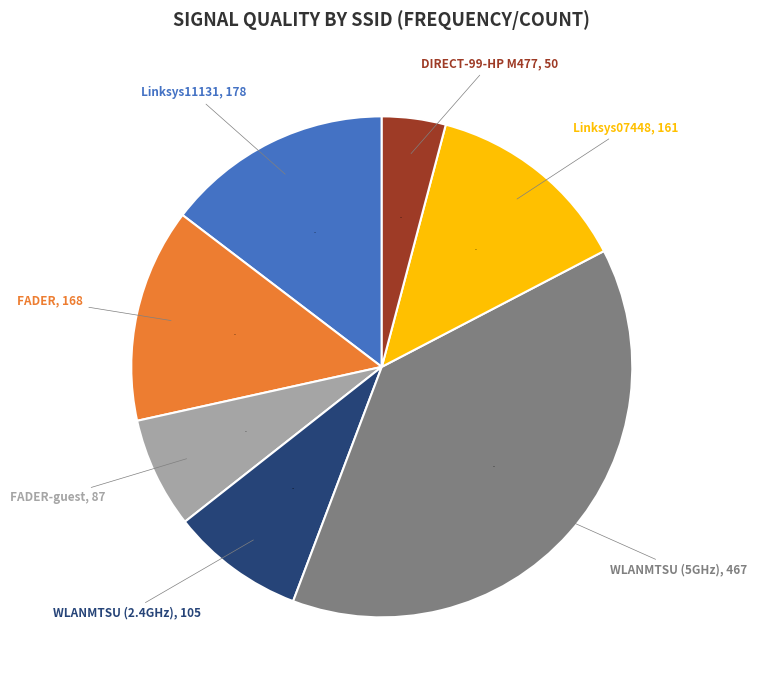

Is there a majority slice in this chart?

No